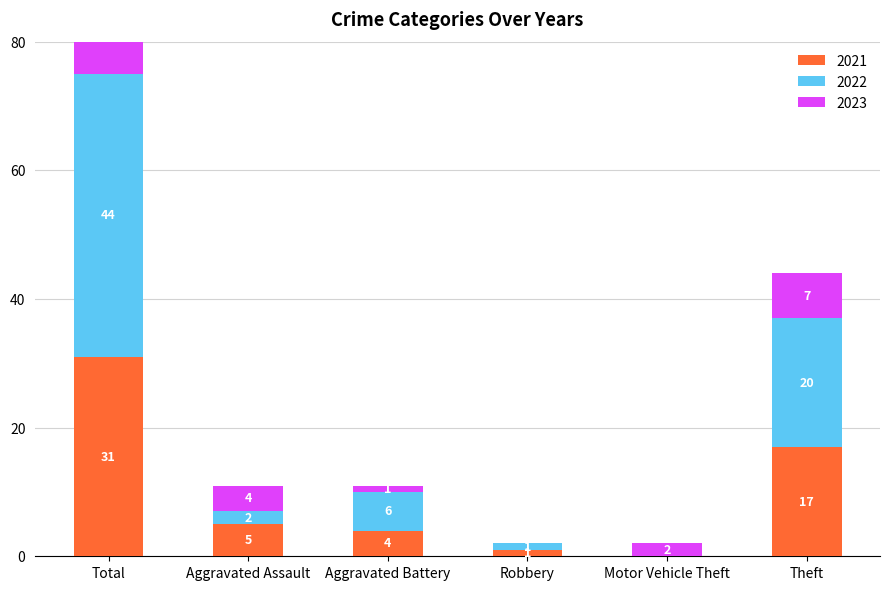

How many positive values does the 2022 series have?

5